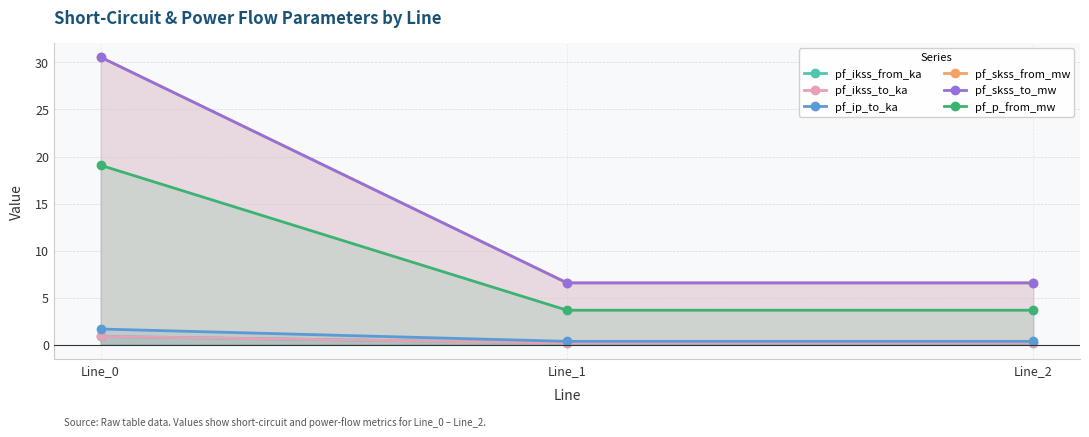

How many distinct data groups are displayed?

6